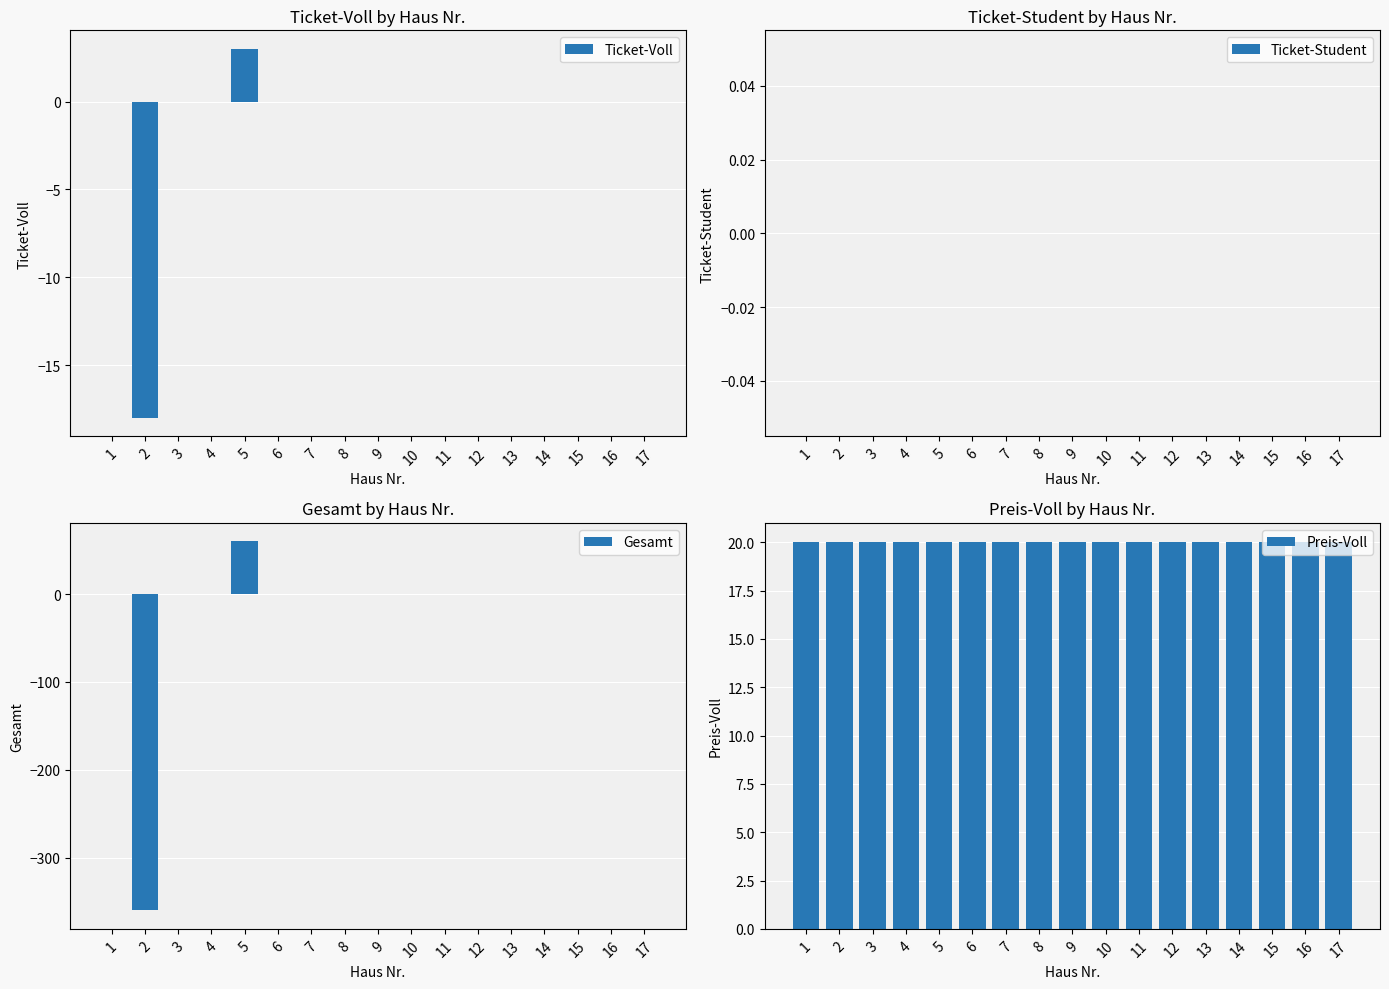

At how many categories does at least one series exceed -42?

17